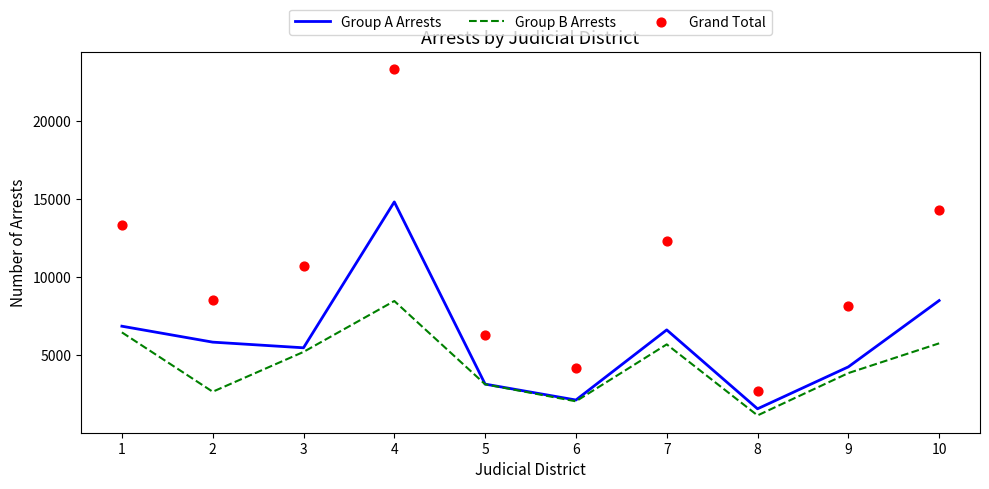

Which series reaches the maximum Y coordinate?

Grand Total